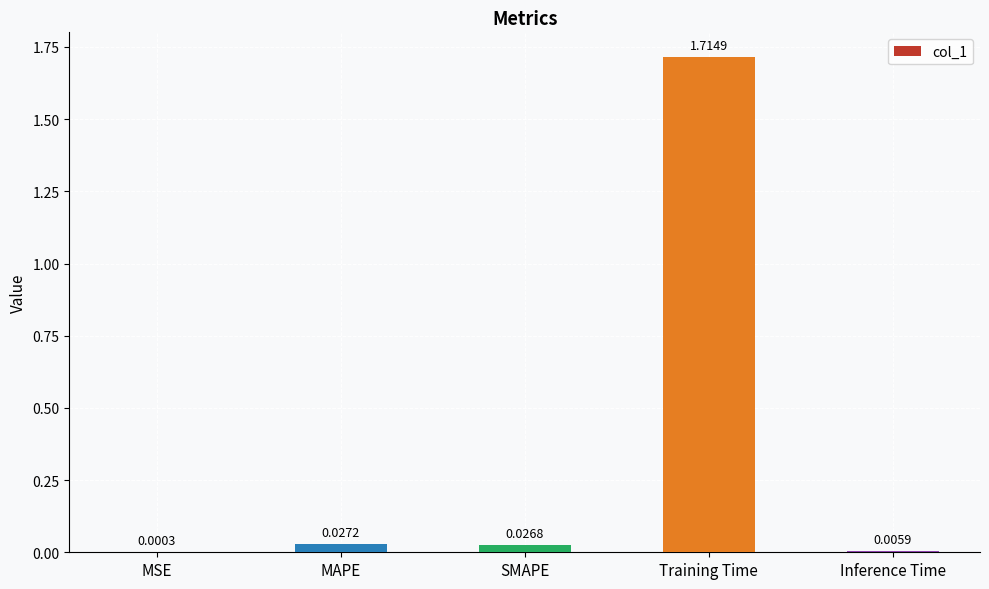

Which has a higher value, SMAPE or Inference Time?

SMAPE